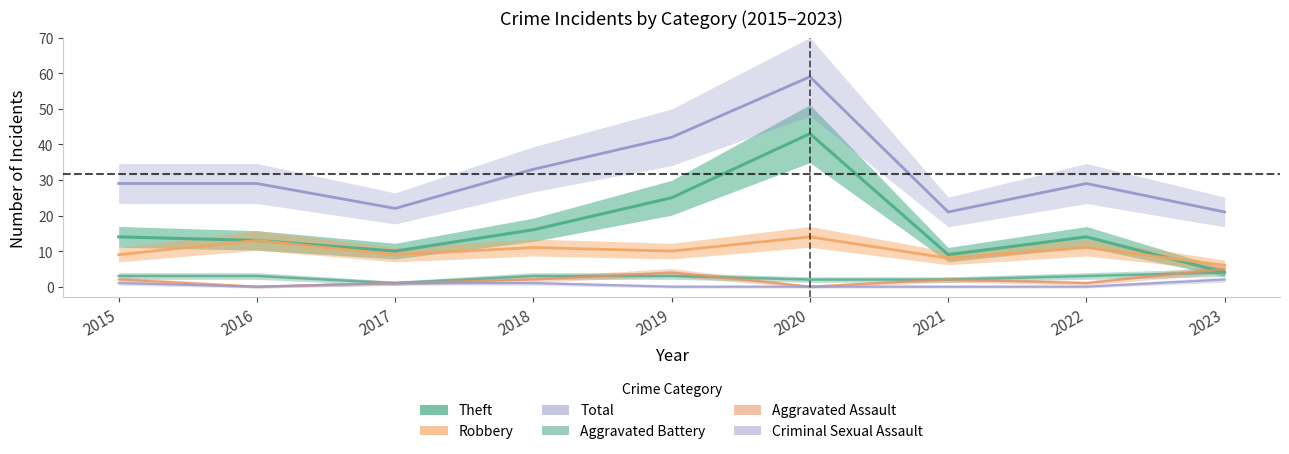

Rank the categories by Aggravated Assault value from lowest to highest.

2016, 2020, 2017, 2022, 2015, 2018, 2021, 2019, 2023